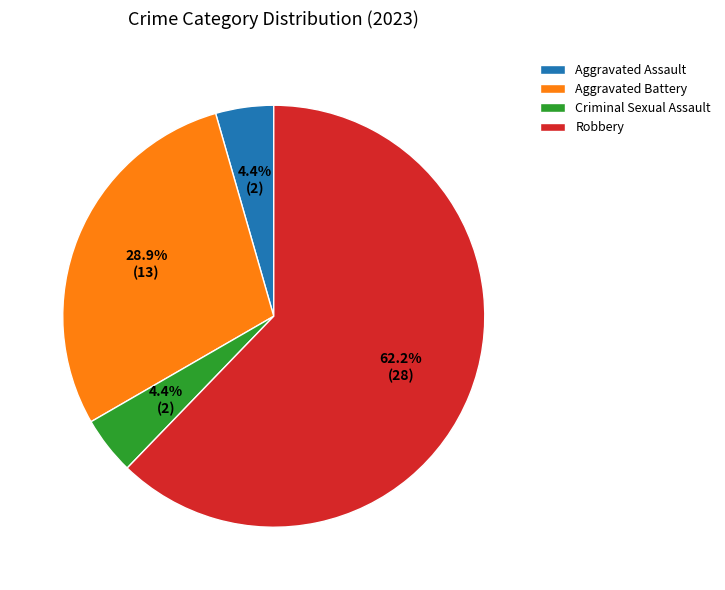

Which has a higher value, Aggravated Battery or Robbery?

Robbery